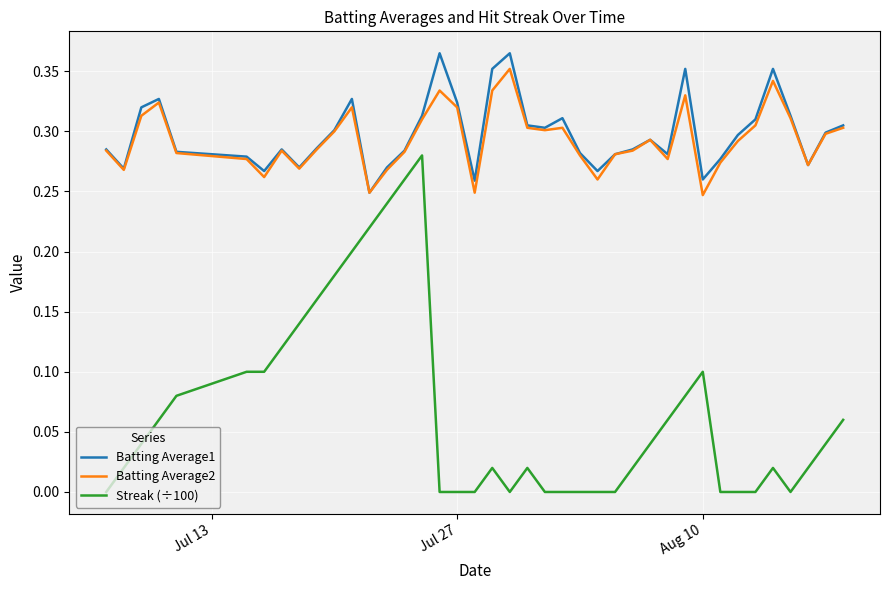

Rank the series by their maximum value, from lowest to highest.

Streak (÷100), Batting Average2, Batting Average1